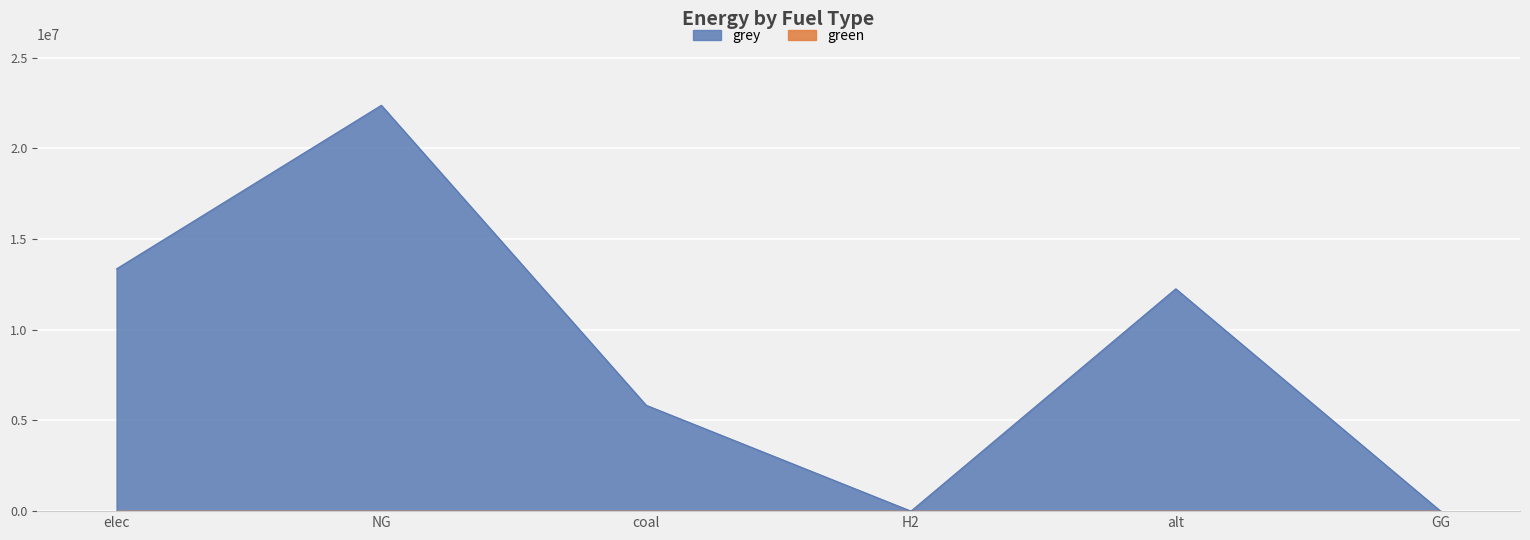

The value at NG is 22373450.6. True or false?

True